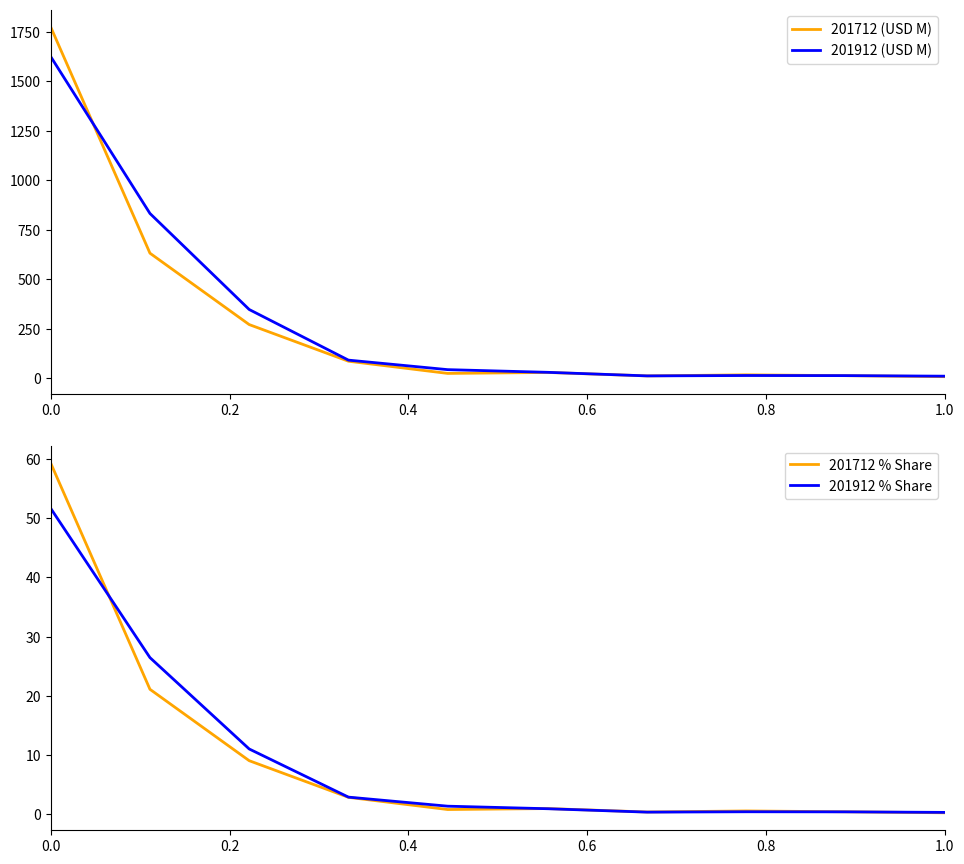

True or false: 201912 (USD M) and 201712 (USD M) cross at least once.

True